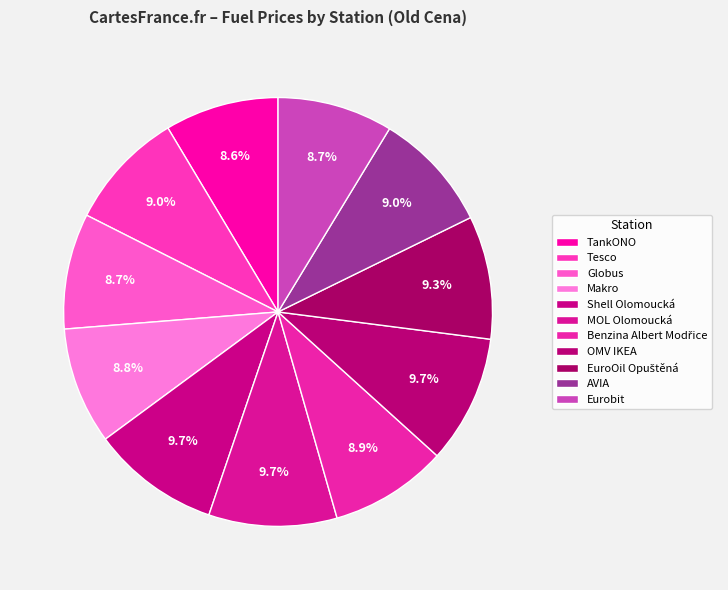

What is the largest slice in the pie chart?

Shell Olomoucká